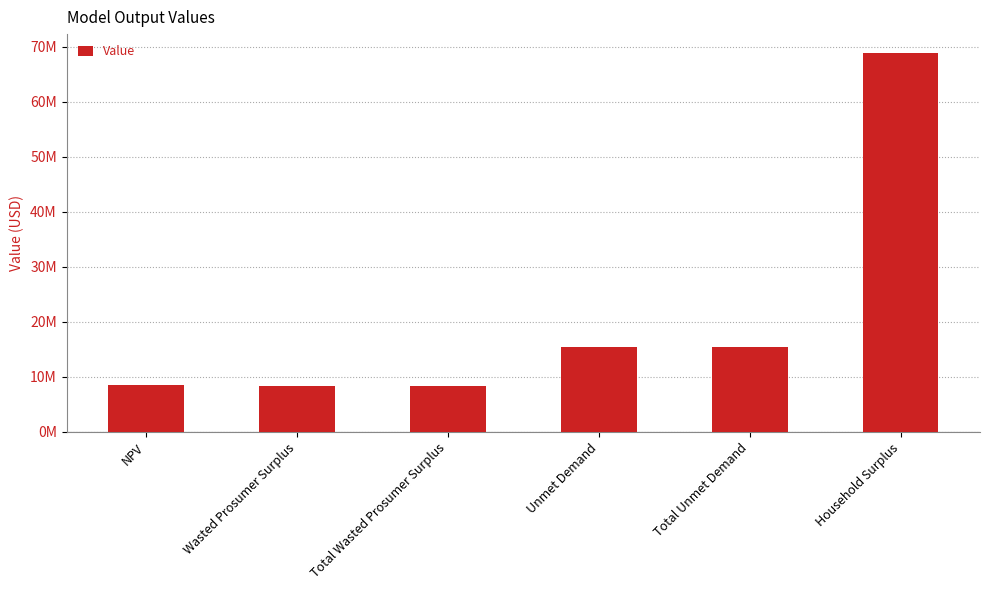

Does the chart contain any negative values?

No